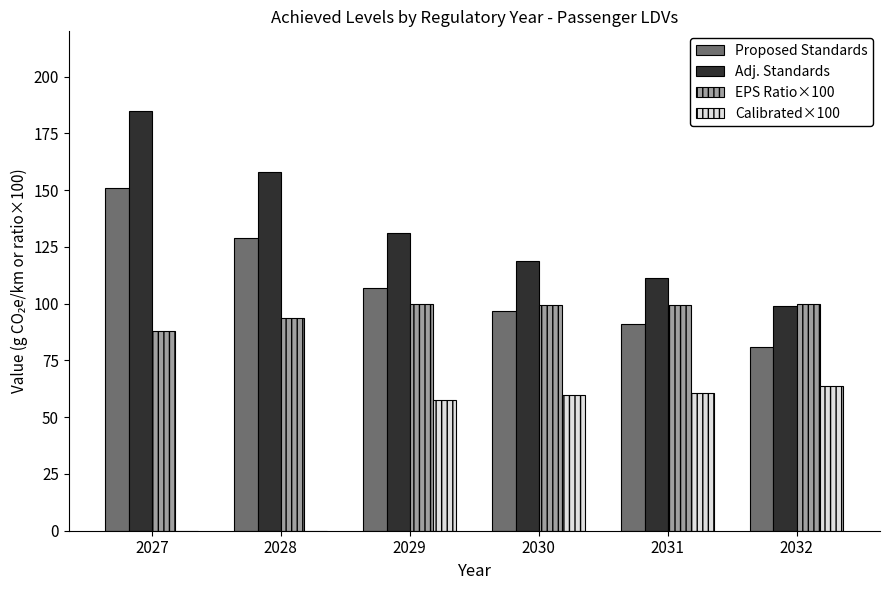

Which series has the largest total across all categories?

Adj. Standards